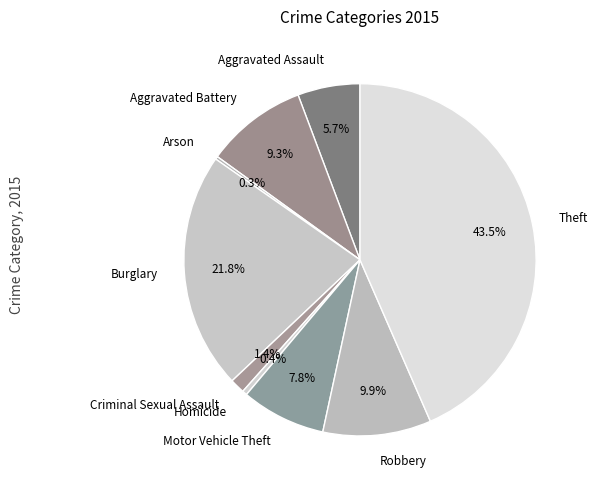

Does Robbery represent more than half of the total?

No